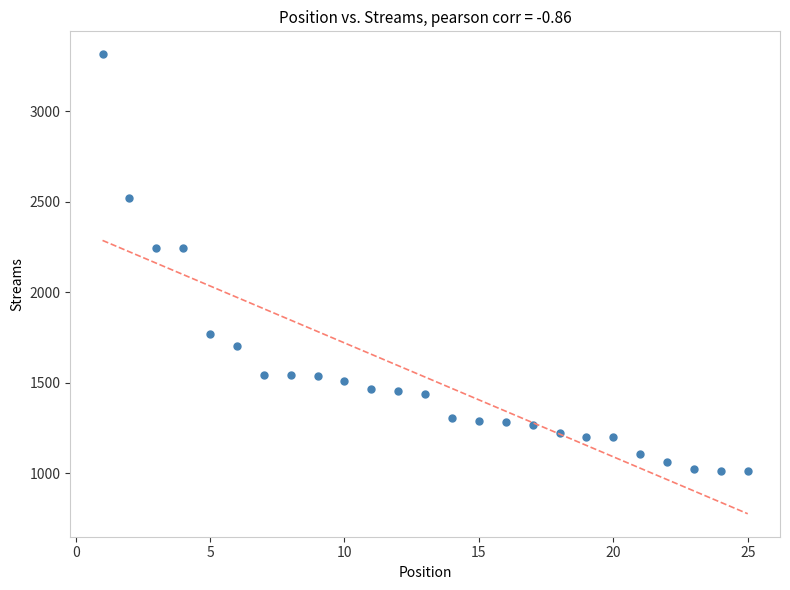

What is the range of X values (max minus min)?

24